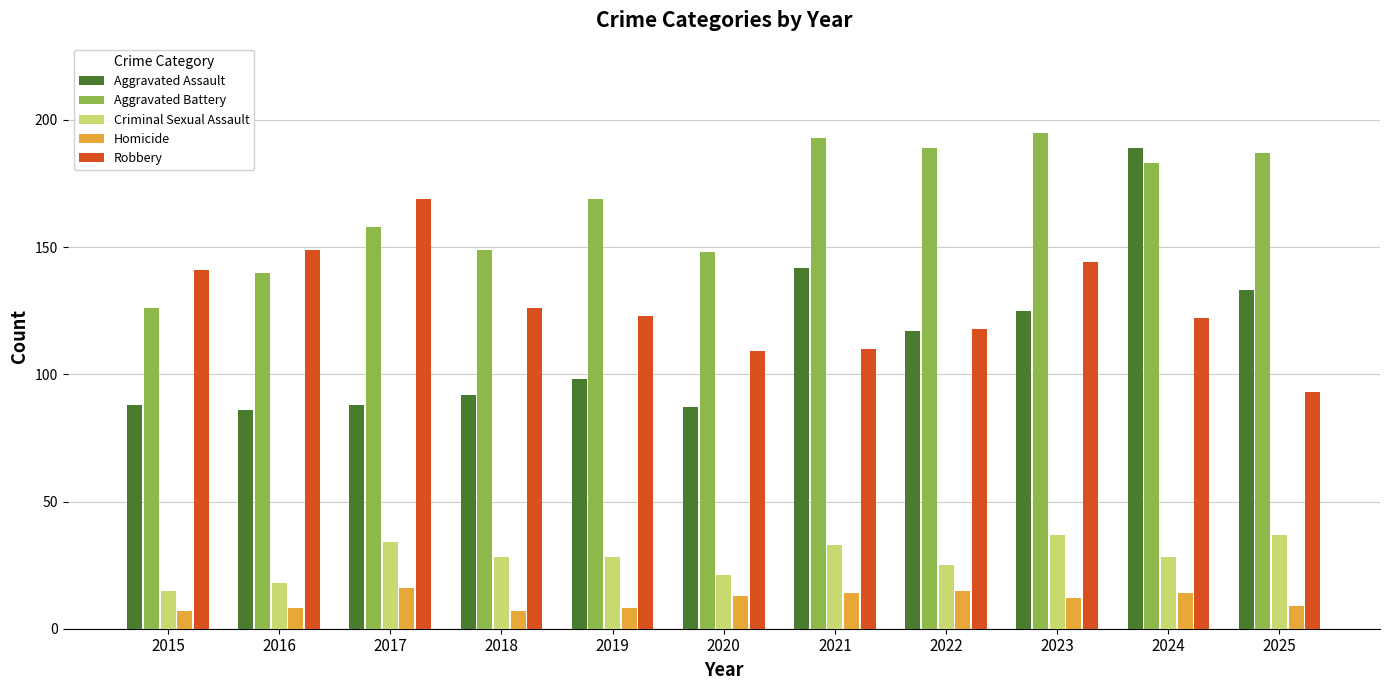

What is the sum of all Robbery values?

1404